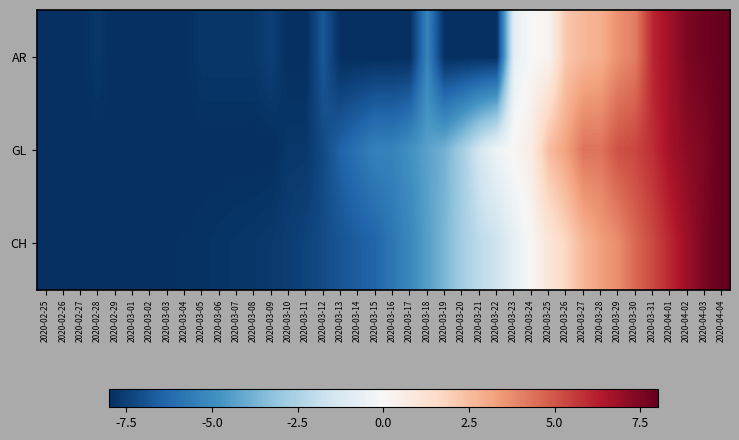

Reading right to left, list all the values displayed in this chart.

AR: 2020-04-04=8.0	2020-04-03=7.8	2020-04-02=7.5	2020-04-01=6.8	2020-03-31=6.1	2020-03-30=4.1	2020-03-29=3.6	2020-03-28=2.9	2020-03-27=2.7	2020-03-26=2.2	2020-03-25=0.2	2020-03-24=0.0	2020-03-23=-0.7	2020-03-22=-8.0	2020-03-21=-8.0	2020-03-20=-8.0	2020-03-19=-8.0	2020-03-18=-5.3	2020-03-17=-8.0	2020-03-16=-8.0	2020-03-15=-8.0	2020-03-14=-8.0	2020-03-13=-8.0	2020-03-12=-6.8	2020-03-11=-8.0	2020-03-10=-8.0	2020-03-09=-7.5	2020-03-08=-7.8	2020-03-07=-7.8	2020-03-06=-7.8	2020-03-05=-7.8	2020-03-04=-8.0	2020-03-03=-8.0	2020-03-02=-8.0	2020-03-01=-8.0	2020-02-29=-8.0	2020-02-28=-7.8	2020-02-27=-8.0	2020-02-26=-8.0	2020-02-25=-8.0
GL: 2020-04-04=8.0	2020-04-03=7.5	2020-04-02=7.2	2020-04-01=6.7	2020-03-31=5.9	2020-03-30=5.4	2020-03-29=5.1	2020-03-28=4.3	2020-03-27=4.3	2020-03-26=3.3	2020-03-25=2.5	2020-03-24=0.7	2020-03-23=0.1	2020-03-22=-0.4	2020-03-21=-1.4	2020-03-20=-2.8	2020-03-19=-3.8	2020-03-18=-4.3	2020-03-17=-4.9	2020-03-16=-5.4	2020-03-15=-5.4	2020-03-14=-5.9	2020-03-13=-6.4	2020-03-12=-7.2	2020-03-11=-7.7	2020-03-10=-7.7	2020-03-09=-8.0	2020-03-08=-8.0	2020-03-07=-8.0	2020-03-06=-8.0	2020-03-05=-8.0	2020-03-04=-8.0	2020-03-03=-8.0	2020-03-02=-8.0	2020-03-01=-8.0	2020-02-29=-8.0	2020-02-28=-8.0	2020-02-27=-8.0	2020-02-26=-8.0	2020-02-25=-8.0
CH: 2020-04-04=8.0	2020-04-03=7.6	2020-04-02=6.9	2020-04-01=6.1	2020-03-31=5.3	2020-03-30=4.6	2020-03-29=3.7	2020-03-28=3.3	2020-03-27=2.7	2020-03-26=1.7	2020-03-25=0.9	2020-03-24=0.1	2020-03-23=-0.7	2020-03-22=-1.7	2020-03-21=-2.1	2020-03-20=-2.8	2020-03-19=-3.7	2020-03-18=-4.4	2020-03-17=-5.2	2020-03-16=-5.8	2020-03-15=-6.4	2020-03-14=-6.6	2020-03-13=-6.9	2020-03-12=-7.2	2020-03-11=-7.4	2020-03-10=-7.6	2020-03-09=-7.7	2020-03-08=-7.8	2020-03-07=-7.8	2020-03-06=-7.8	2020-03-05=-7.9	2020-03-04=-7.9	2020-03-03=-7.9	2020-03-02=-8.0	2020-03-01=-8.0	2020-02-29=-8.0	2020-02-28=-8.0	2020-02-27=-8.0	2020-02-26=-8.0	2020-02-25=-8.0